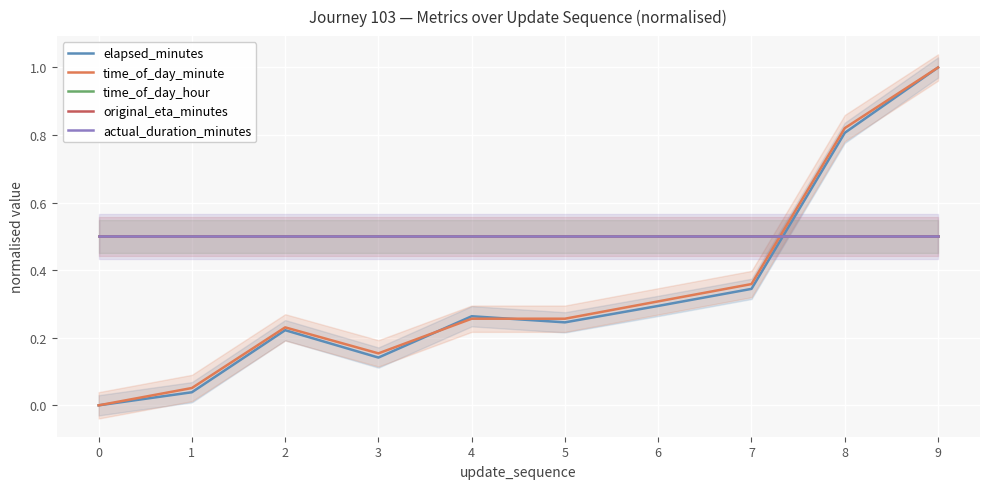

The value of elapsed_minutes at 6 is 0.3. True or false?

True